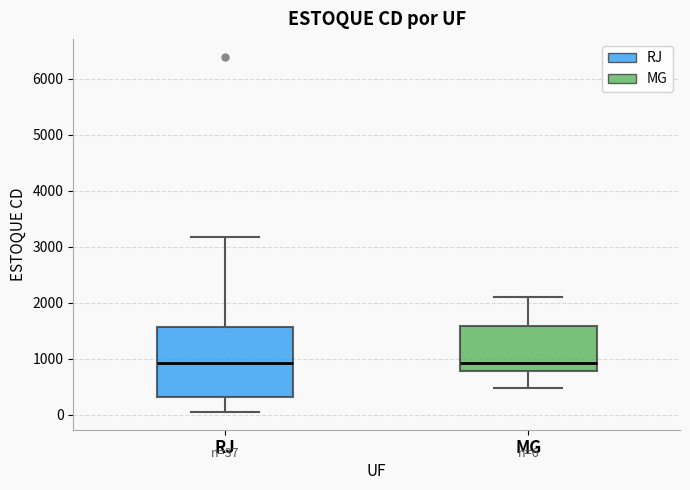

Comparing the boxes themselves (not the whiskers), which one is the tallest?

RJ